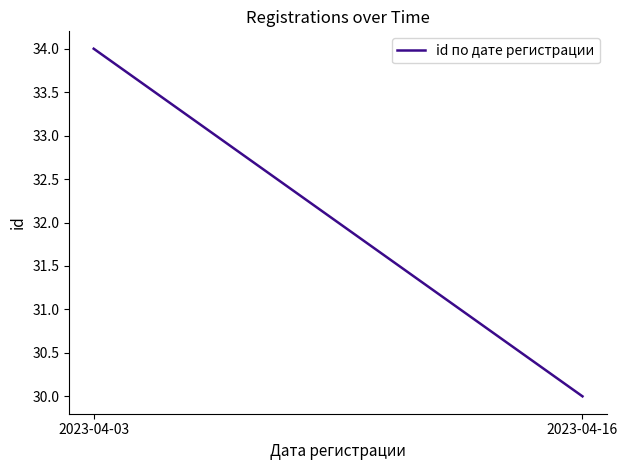

What is the sum of all values?

64